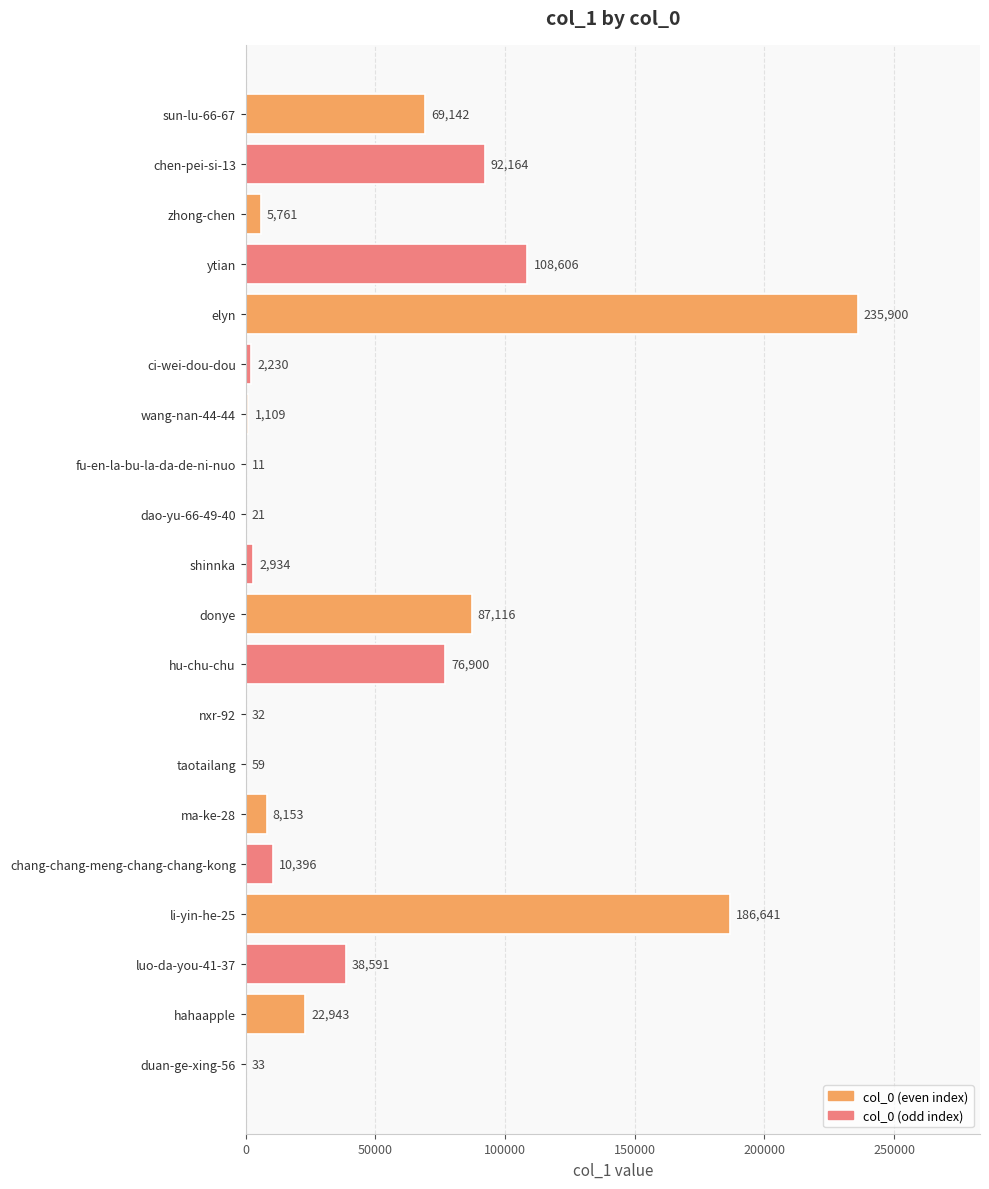

At which label is the value closest to 117955?

ytian